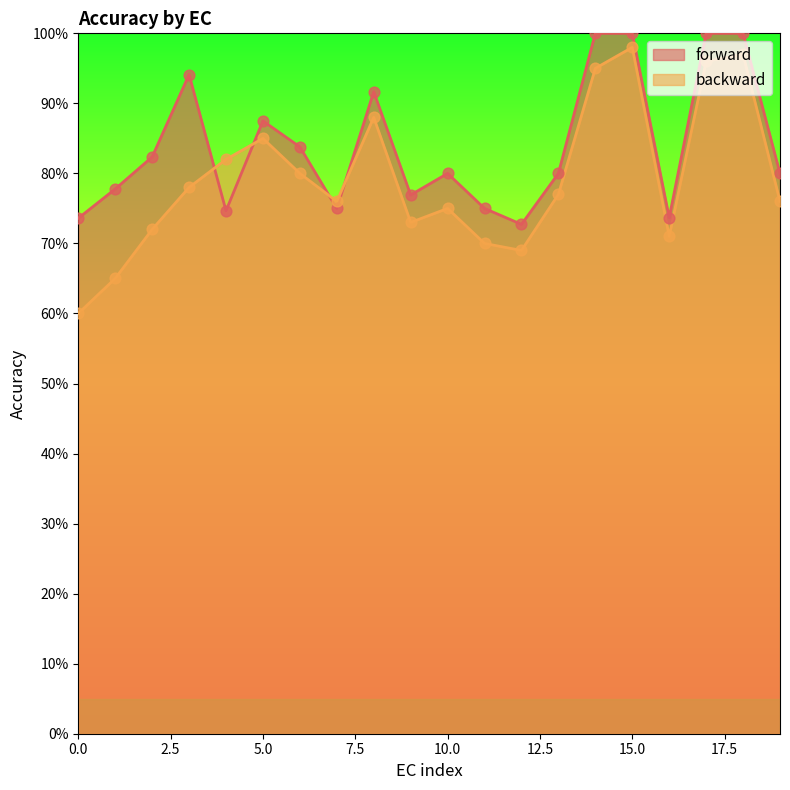

Is the value of forward at 2 greater than the value of backward at 7?

Yes